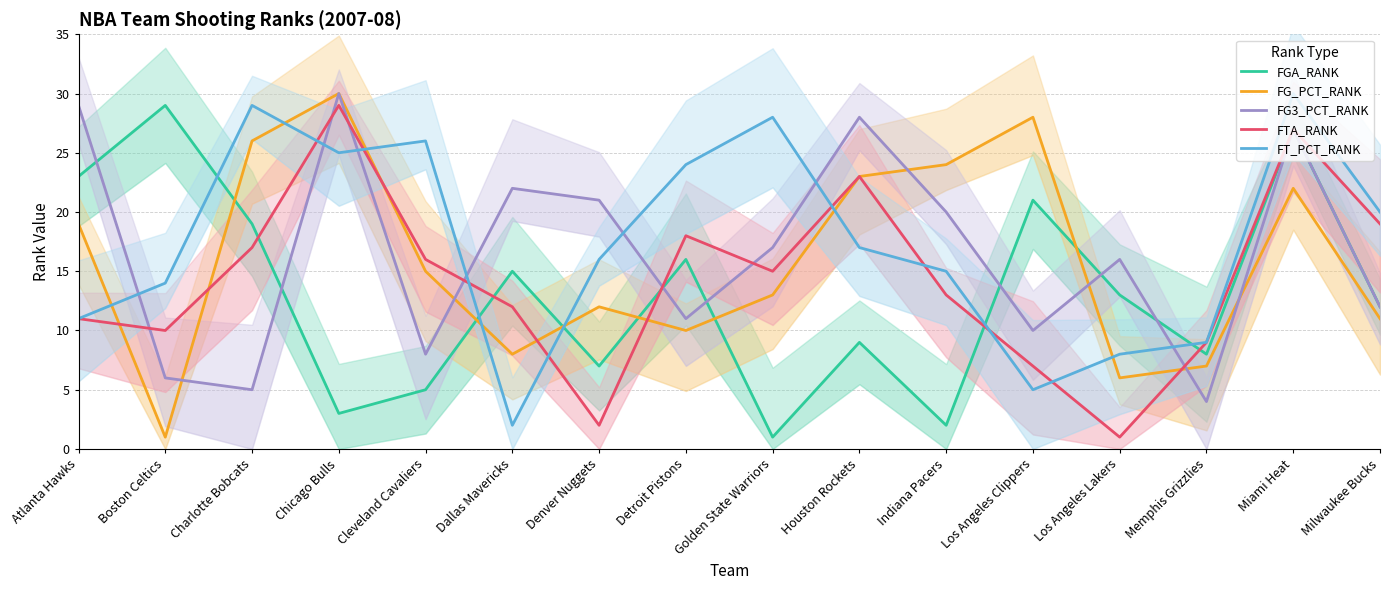

Reading left to right, what are all the values shown in this chart?

FGA_RANK: 23	29	19	3	5	15	7	16	1	9	2	21	13	8	27	12
FG_PCT_RANK: 19	1	26	30	15	8	12	10	13	23	24	28	6	7	22	11
FG3_PCT_RANK: 29	6	5	30	8	22	21	11	17	28	20	10	16	4	27	12
FTA_RANK: 11	10	17	29	16	12	2	18	15	23	13	7	1	9	27	19
FT_PCT_RANK: 11	14	29	25	26	2	16	24	28	17	15	5	8	9	30	20